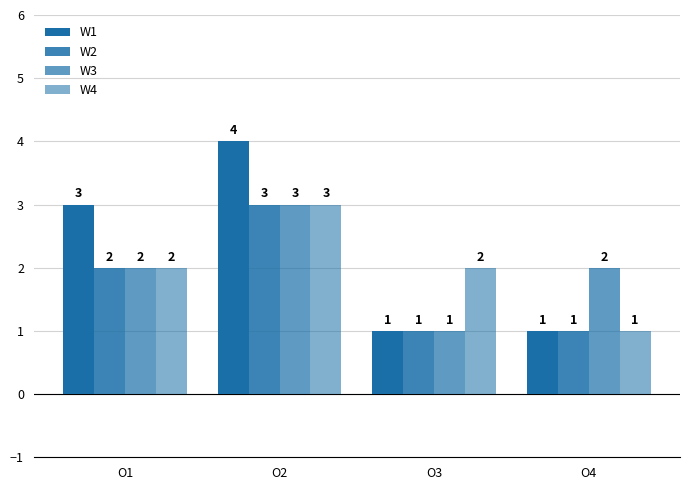

Is it true that W3 equals 1 at O4?

False